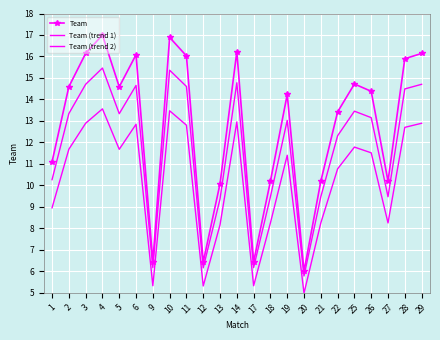

How many series are shown in this chart?

3